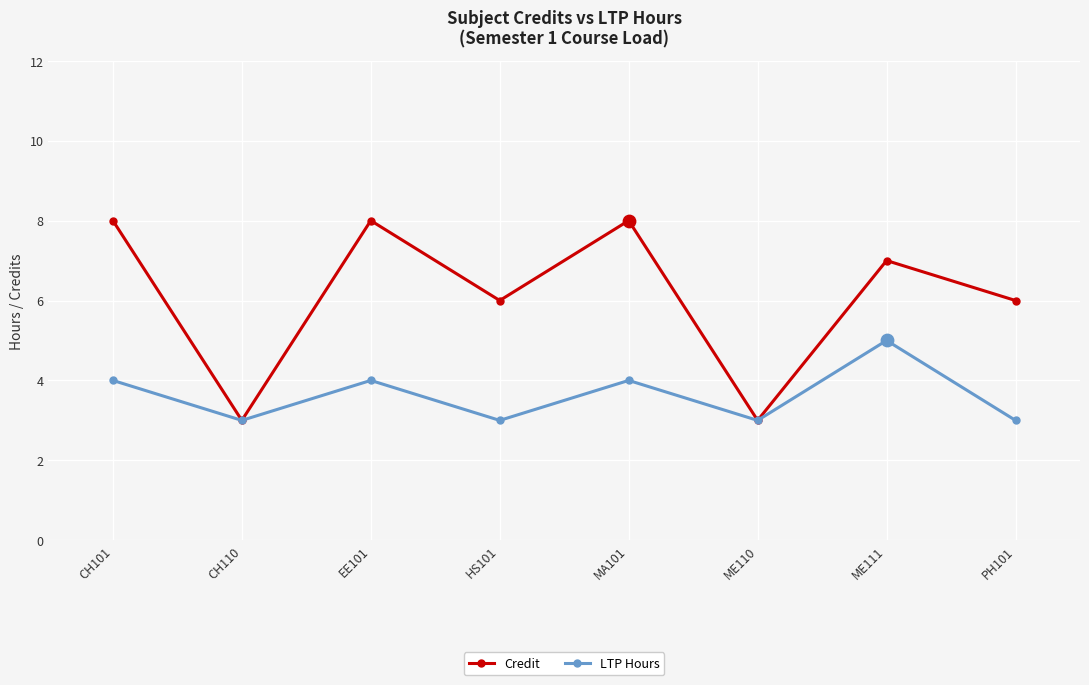

What are all the series names shown in the legend?

Credit, LTP Hours